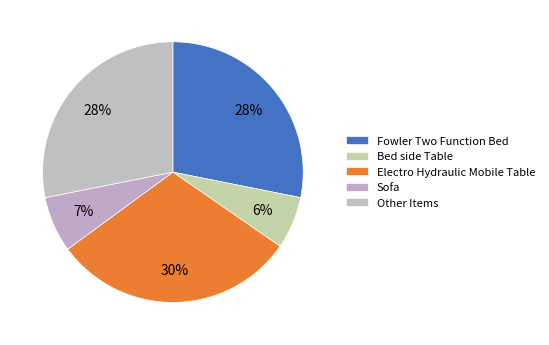

How many slices are in this pie chart?

5